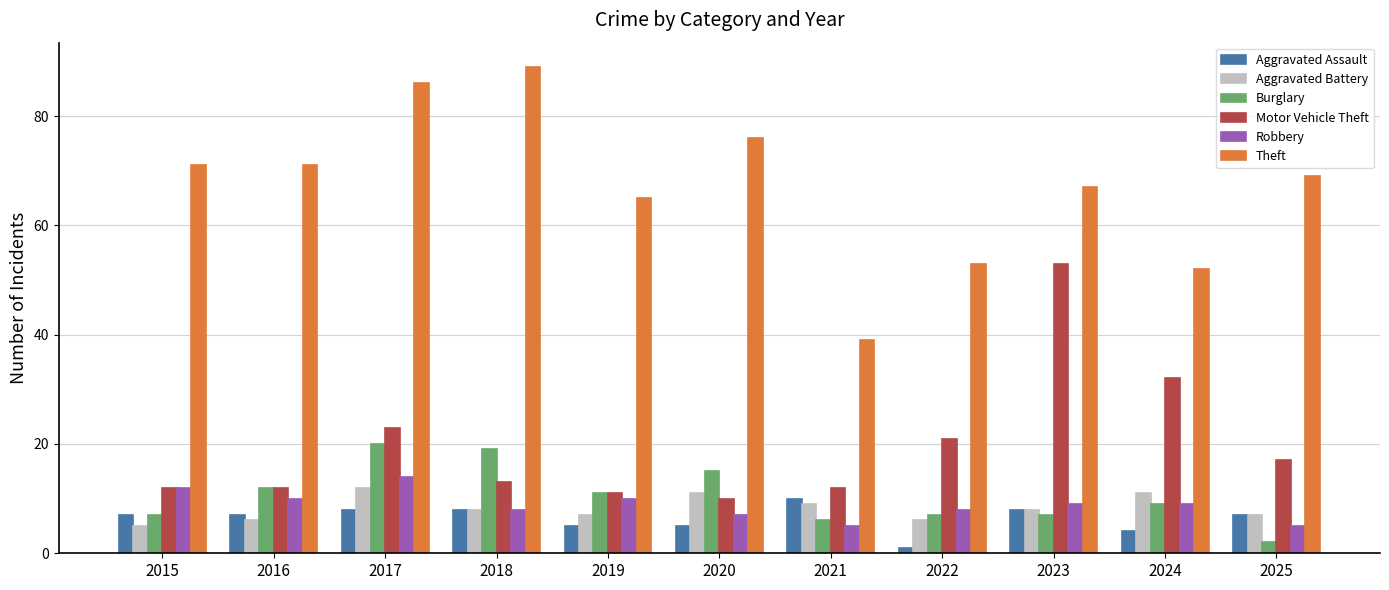

What is the difference between the Theft values at 2020 and 2018?

13